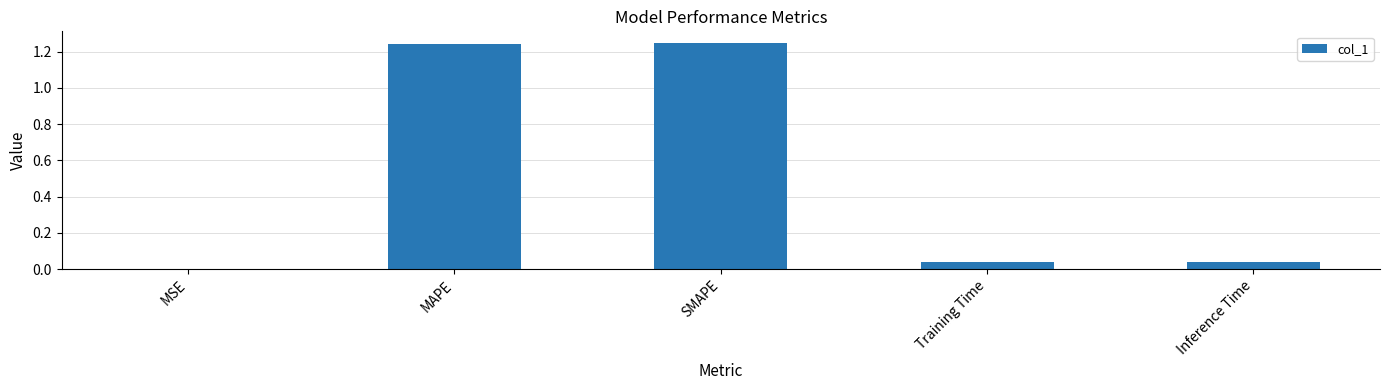

What is the sum of all values?

2.6